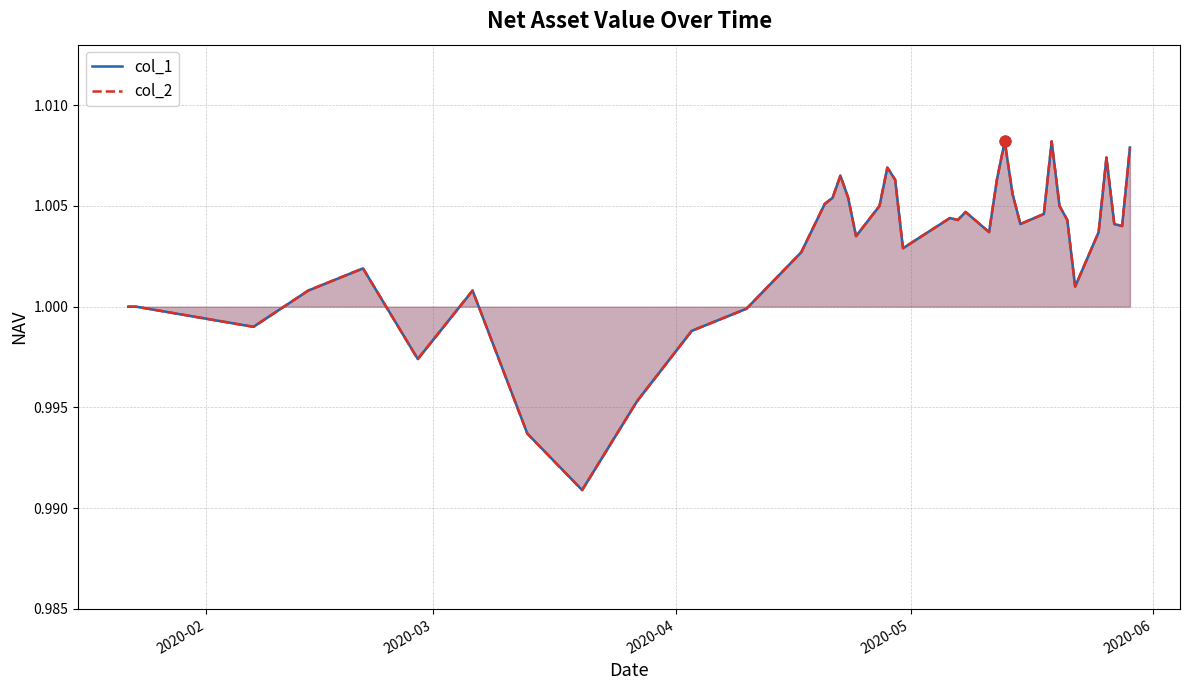

Which series has the largest total across all categories?

col_1